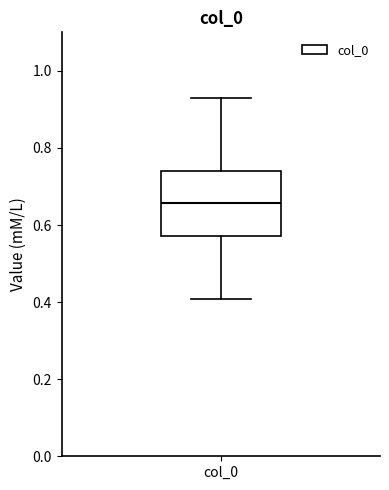

Where is the lower edge of the box for col_0 on the y-axis? The values are not printed on the chart, so give them approximately, as read against the axis.

0.58